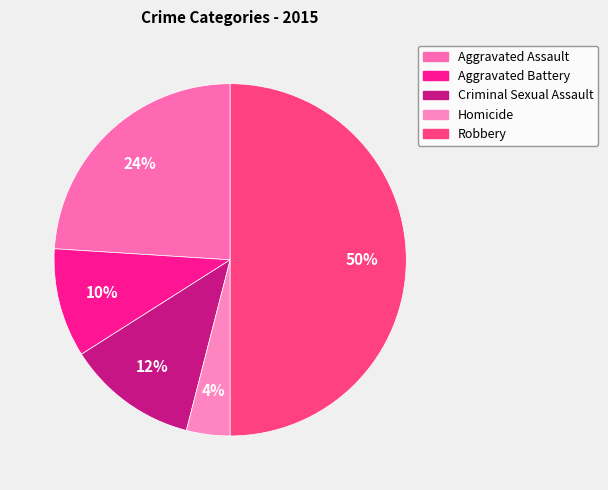

Which category has the biggest portion of the pie?

Robbery